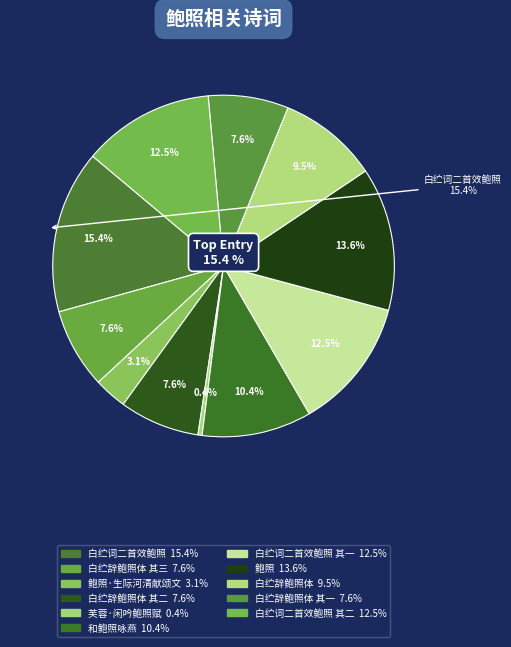

True or false: 白纻辞鲍照体 accounts for 9% of the total.

True